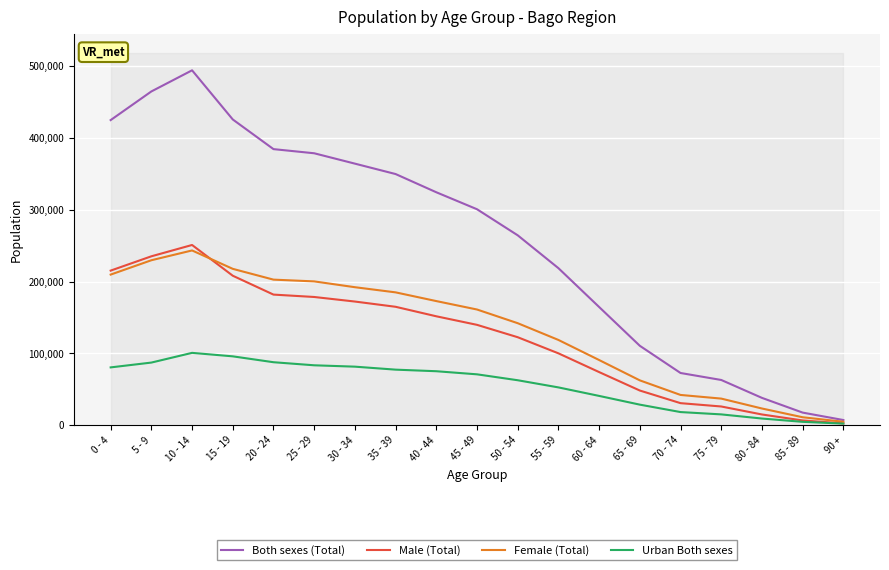

In Male (Total), how many points are higher than both neighbors (excluding endpoints)?

1